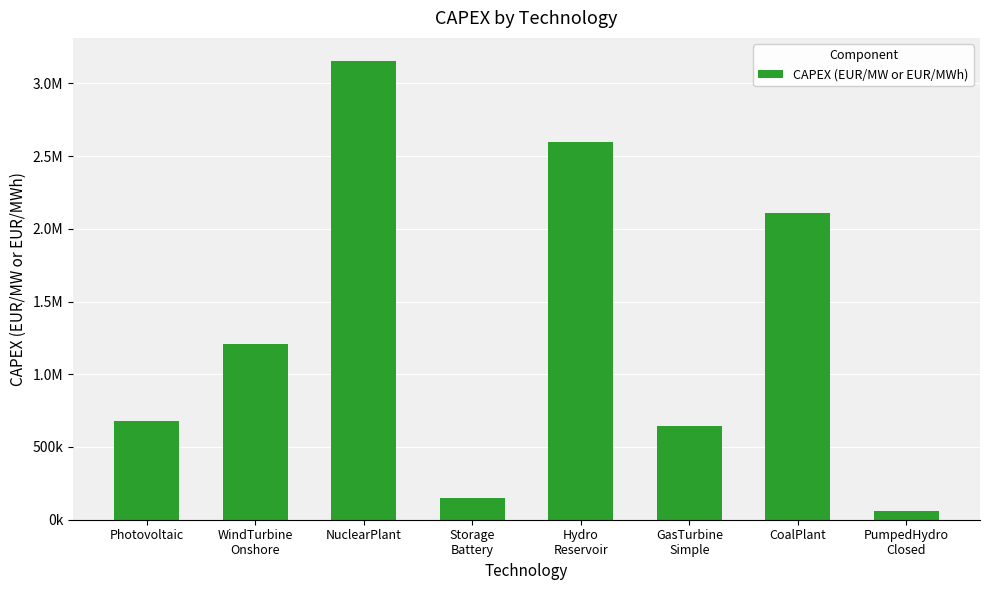

What is the label of the 3rd bar from the left?

NuclearPlant